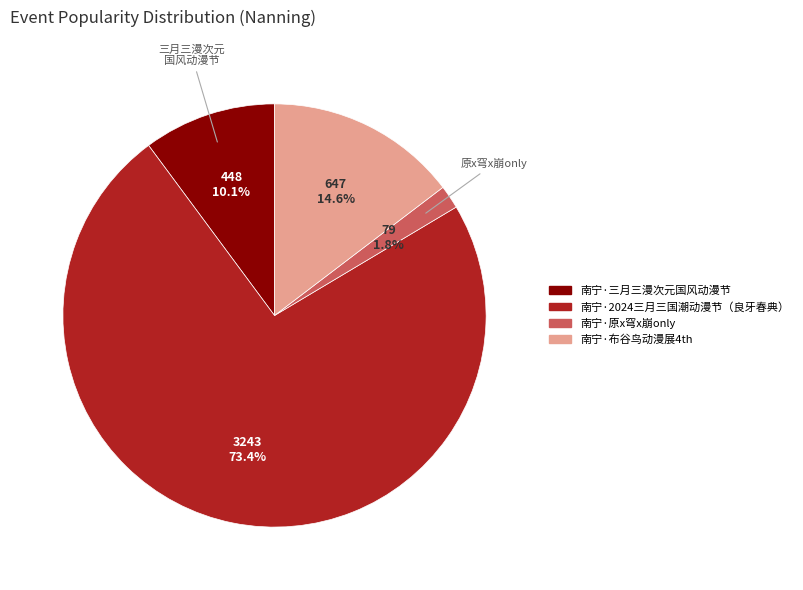

Count the number of slices in the pie.

4